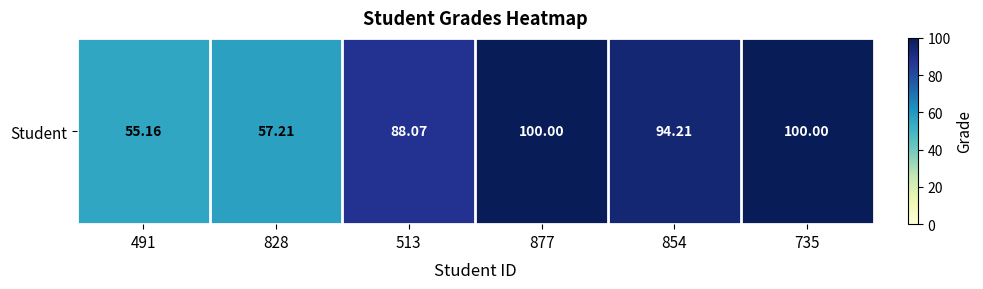

What is the difference between the maximum and second lowest values?

42.8